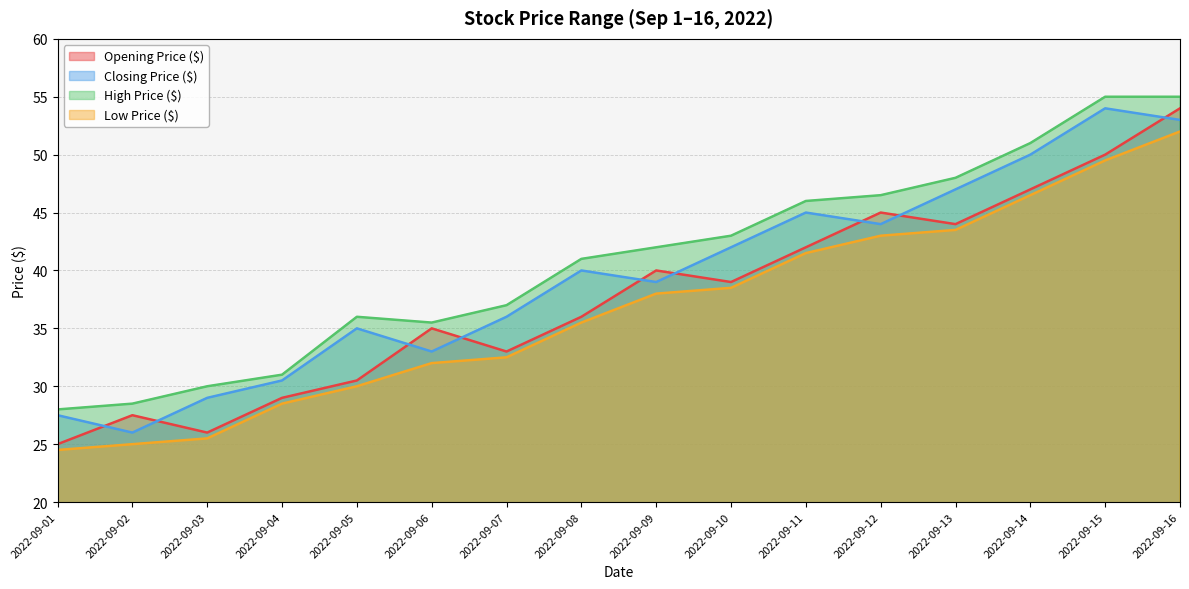

Which category has the lowest value across all series?

2022-09-01